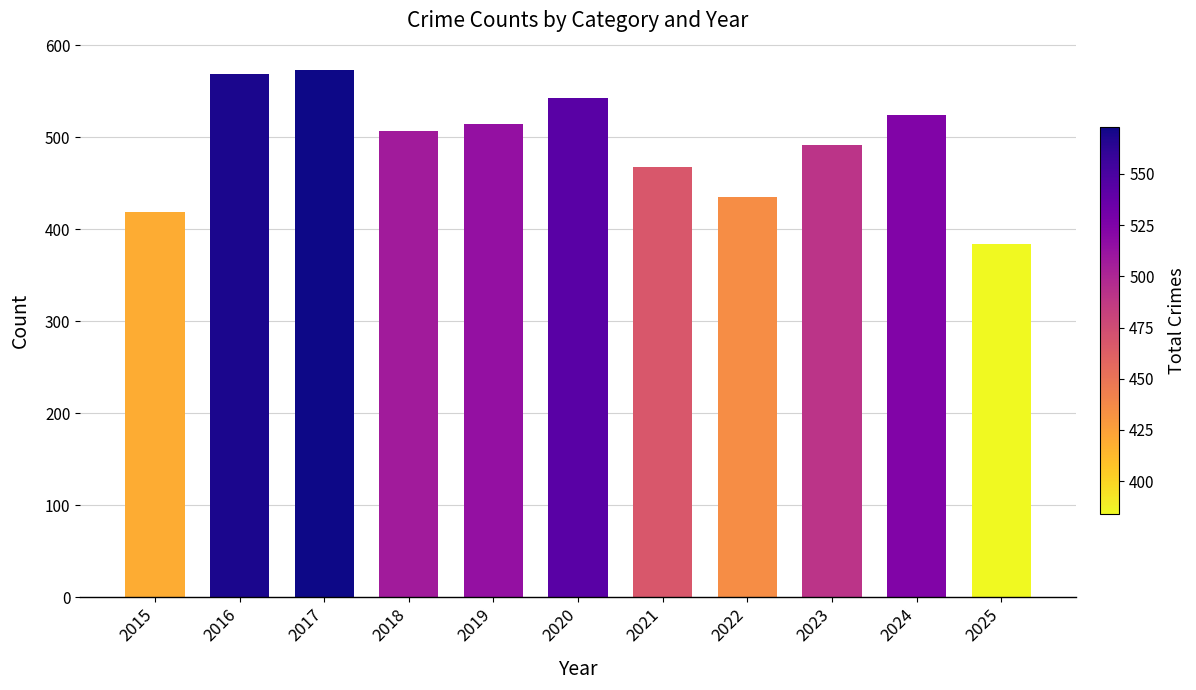

What is the difference between the maximum and second lowest values?

154